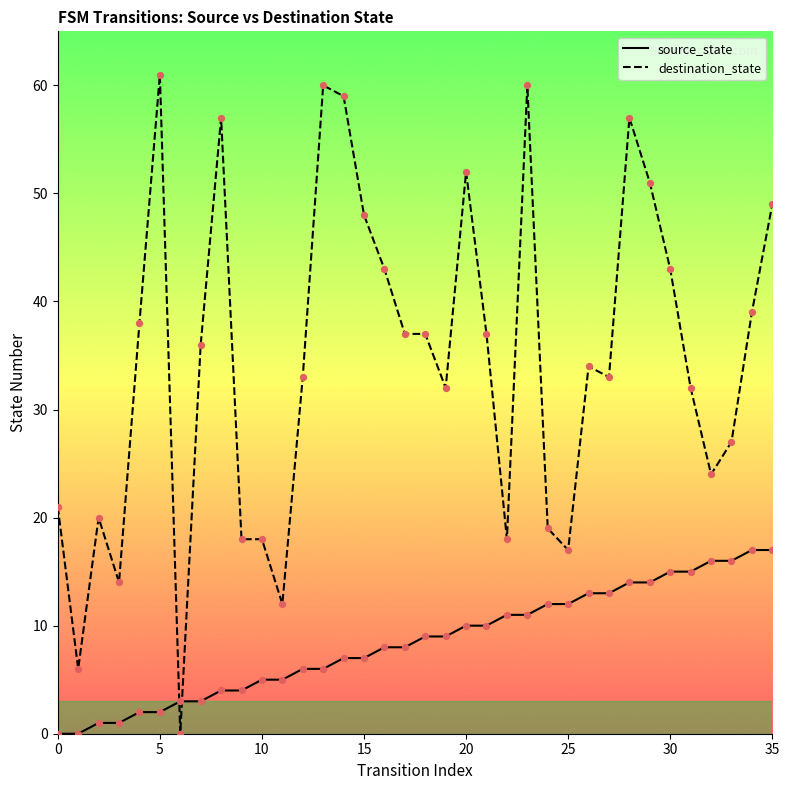

At which category is the sum across all series the highest?

23